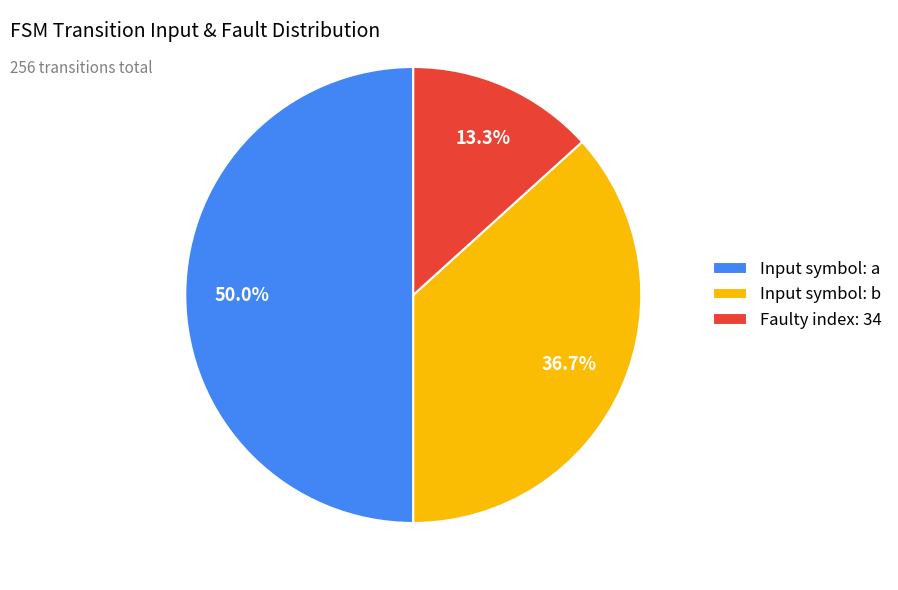

What is the smallest slice in the pie chart?

Faulty index: 34